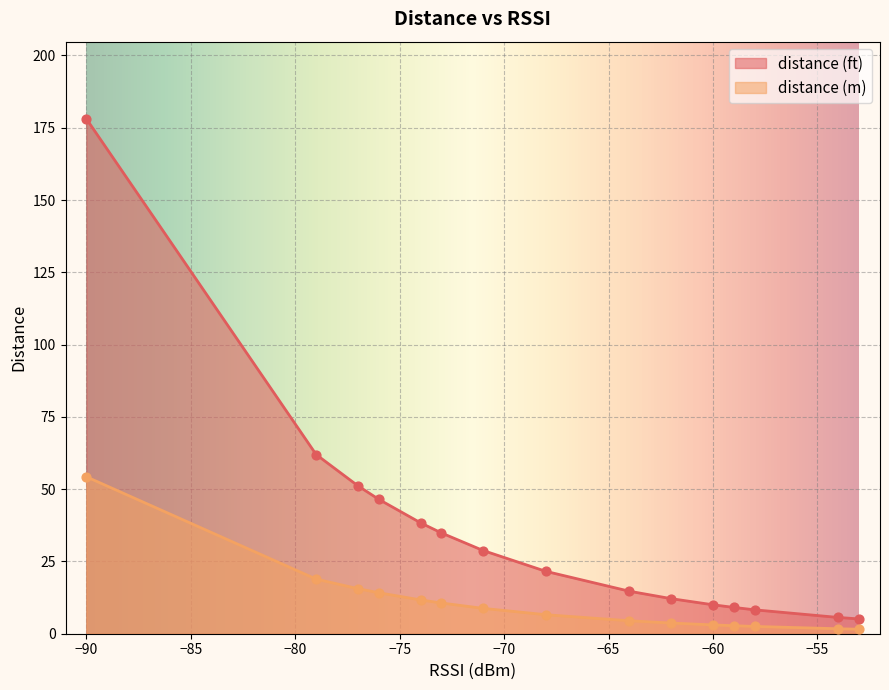

Is the value of distance (ft) at Beacon4 greater than the value of distance (m) at Beacon4?

Yes